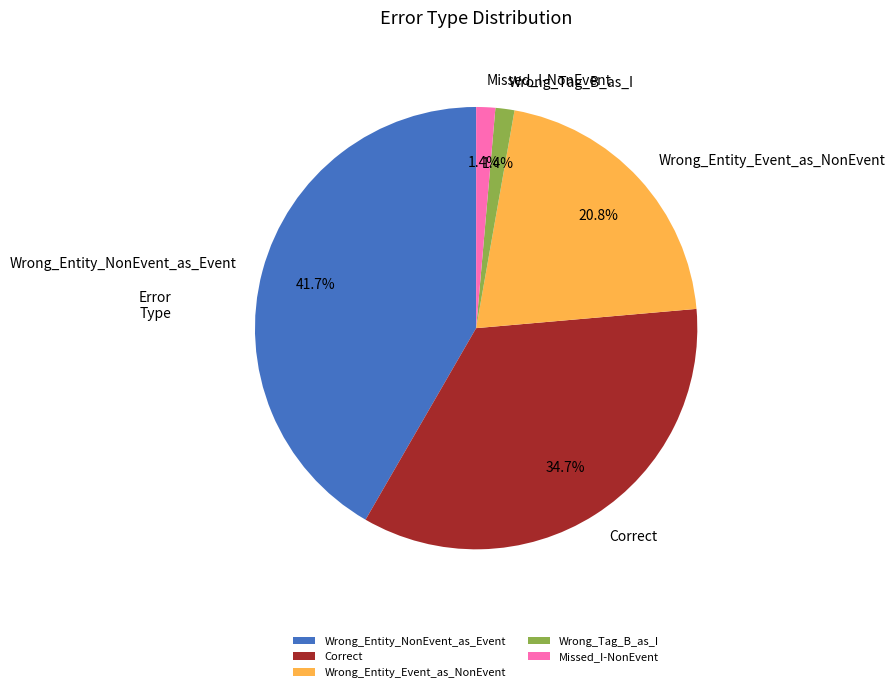

What percentage do Wrong_Entity_Event_as_NonEvent and Wrong_Entity_NonEvent_as_Event together represent?

62.5%